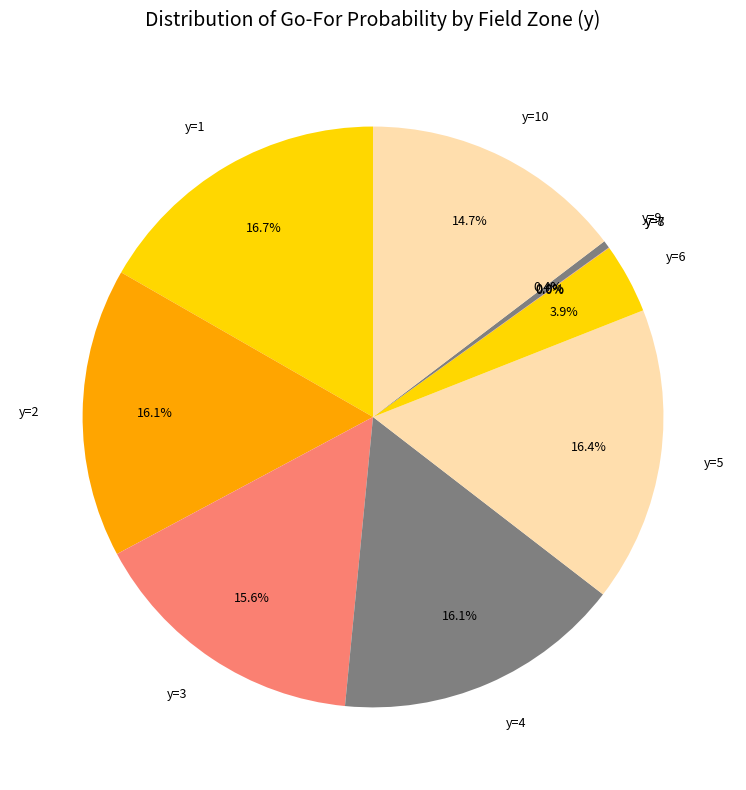

Between y=10 and y=3, which is larger?

y=3